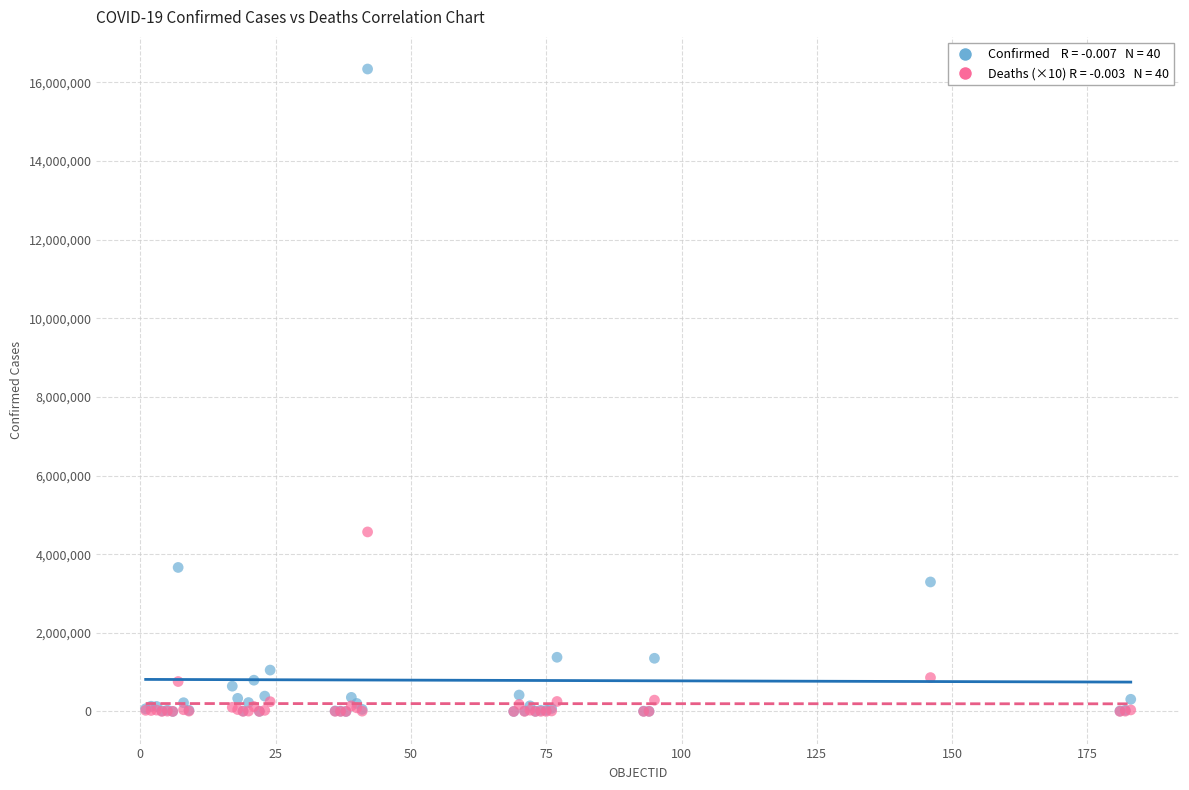

Across all series, what Y value is closest to 8171086?

4566740